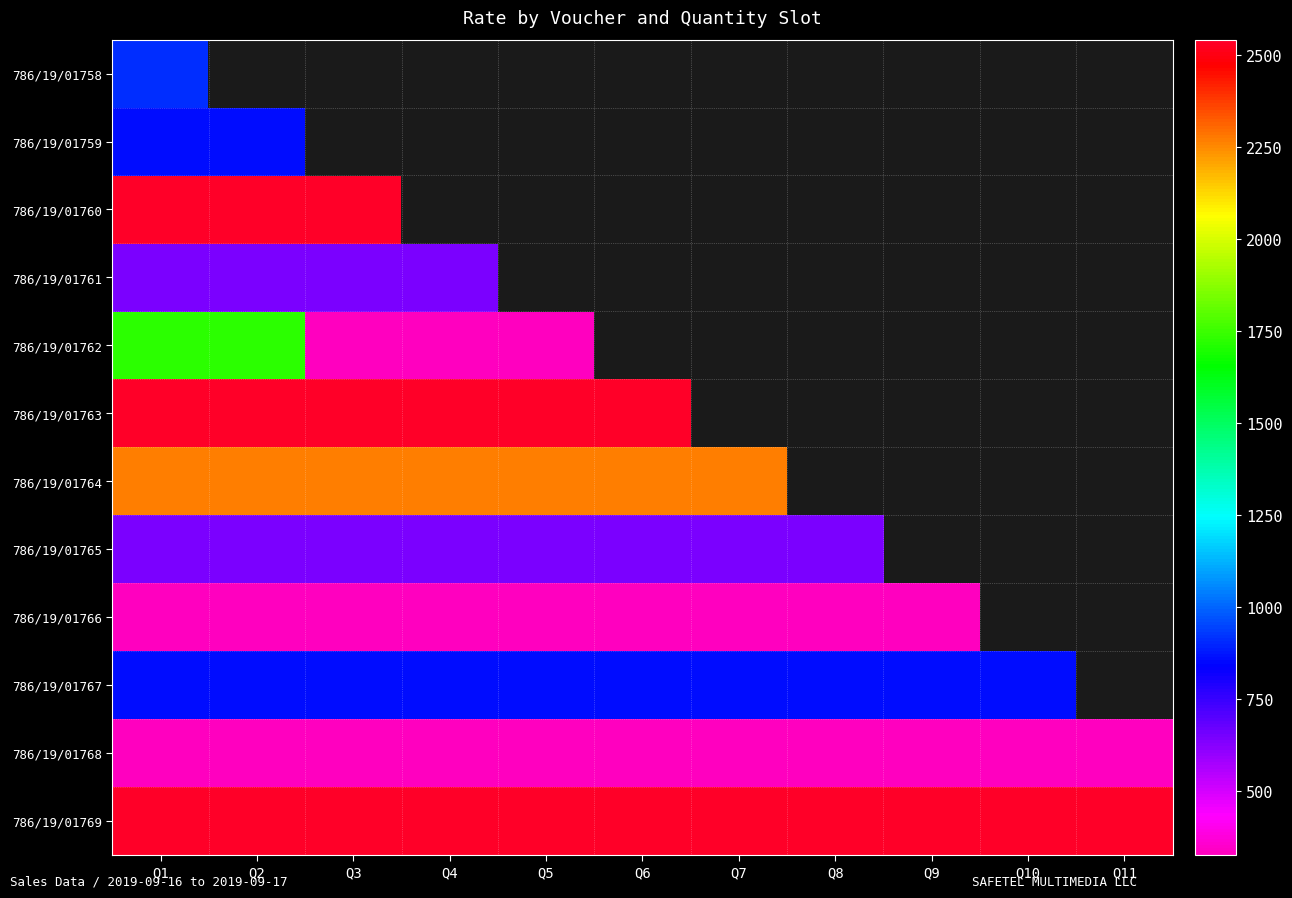

Rank the series by their maximum value, from highest to lowest.

786/19/01760, 786/19/01763, 786/19/01769, 786/19/01764, 786/19/01762, 786/19/01758, 786/19/01759, 786/19/01767, 786/19/01765, 786/19/01761, 786/19/01766, 786/19/01768